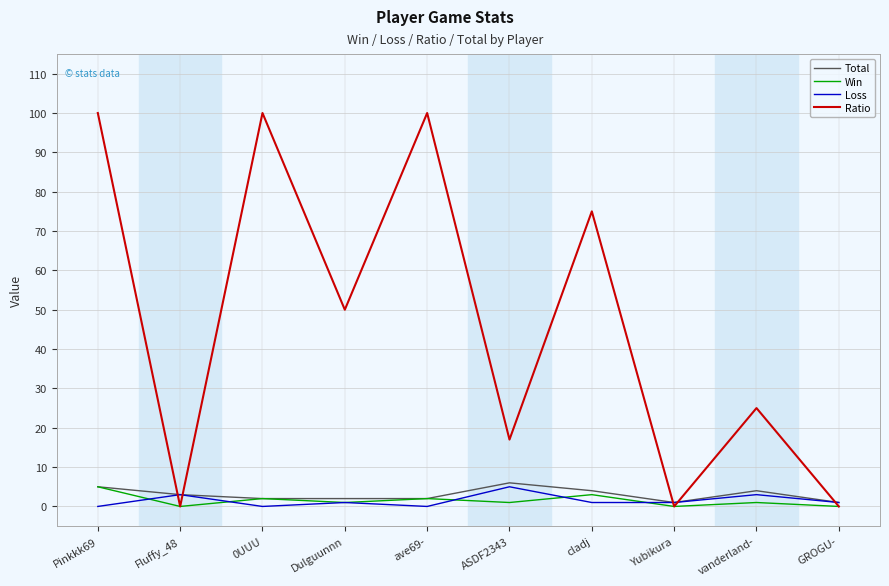

What are all the series names shown in the legend?

Total, Win, Loss, Ratio